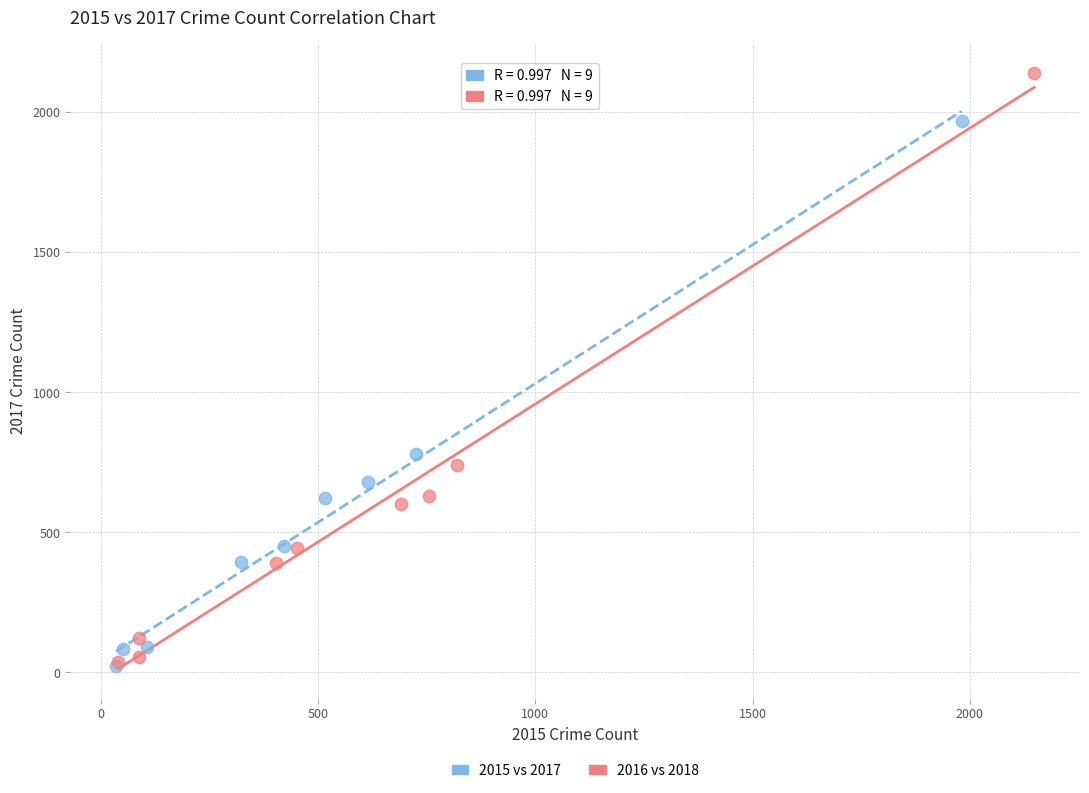

What are all the series names shown in the legend?

2015 vs 2017, 2016 vs 2018